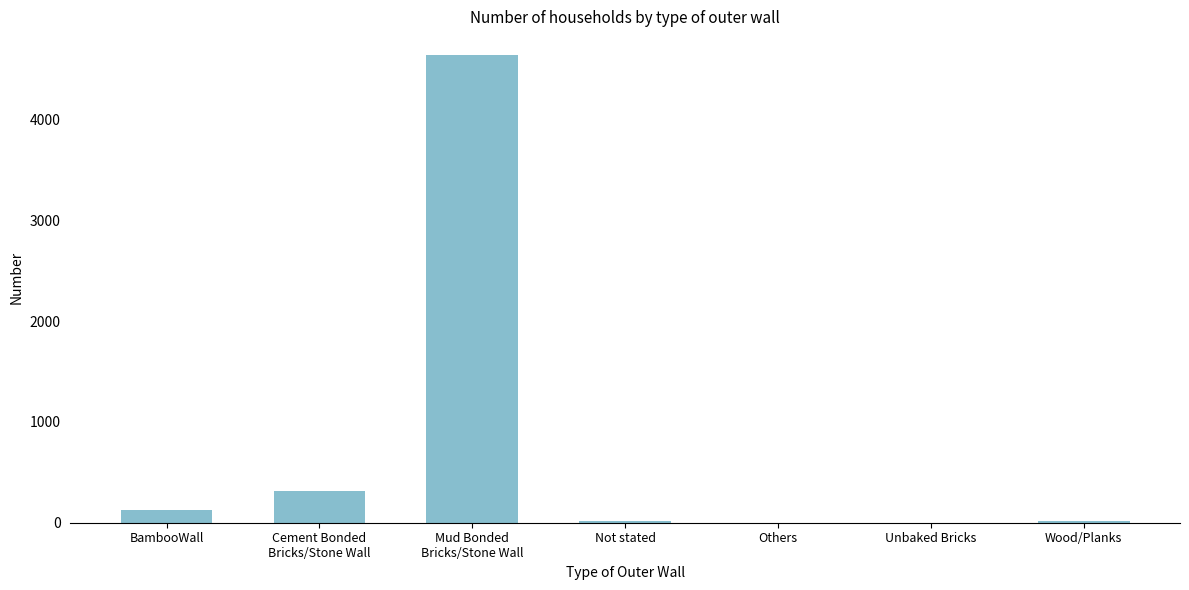

What is the greatest value displayed?

4643